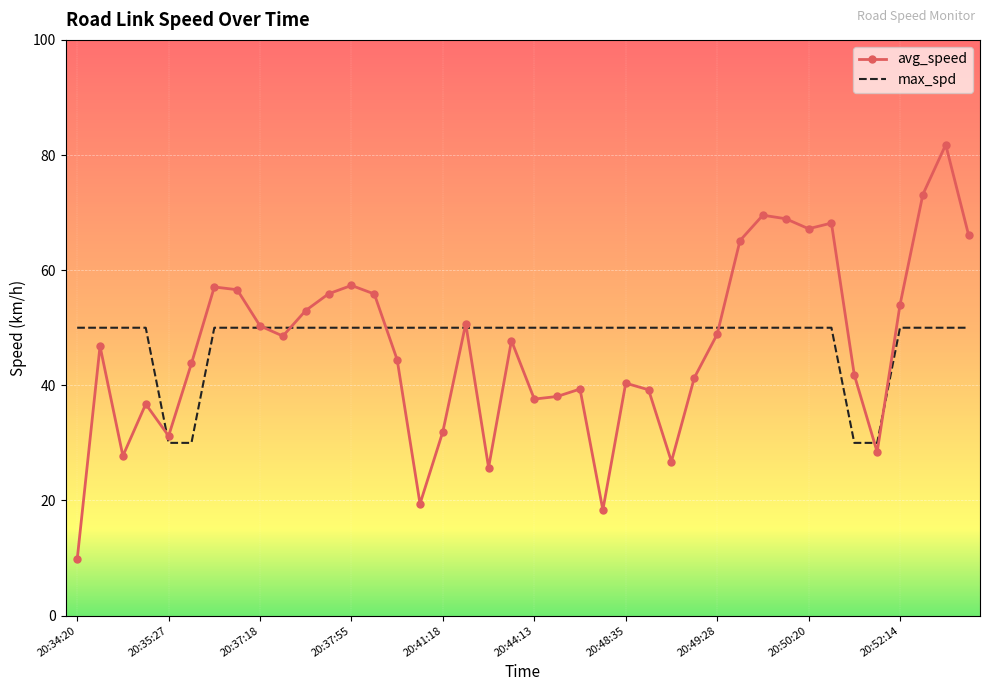

What is the smallest value displayed?

9.7